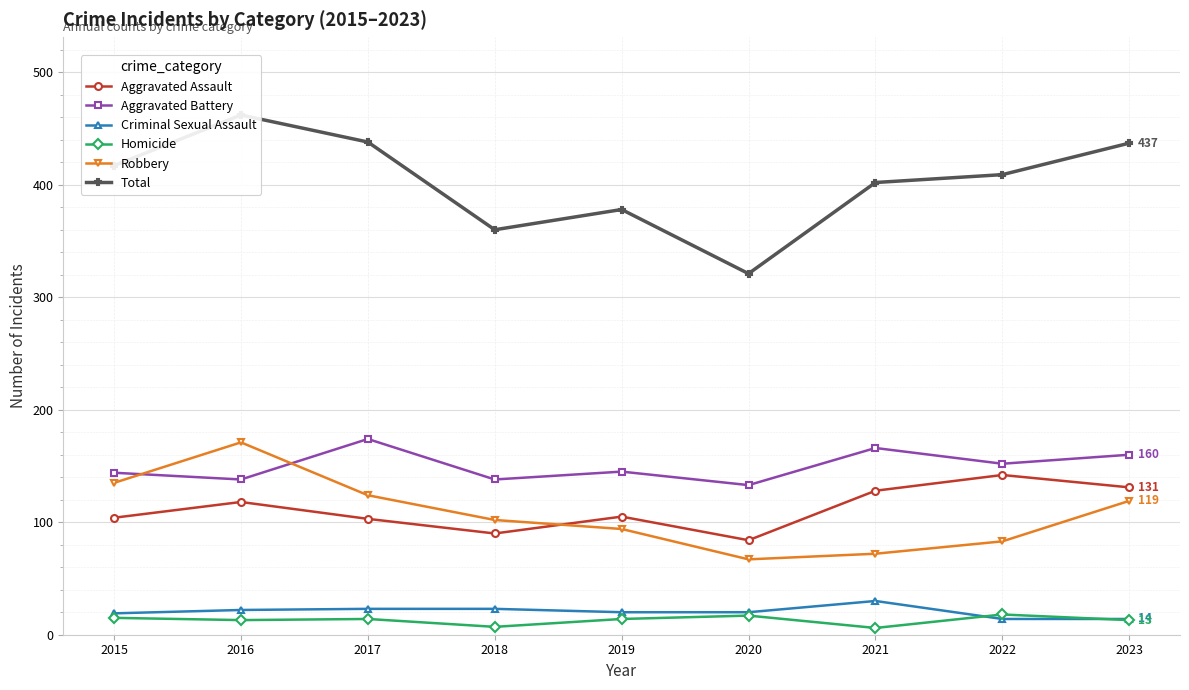

Reading left to right, list all the values displayed in this chart.

Aggravated Assault: 2015=104	2016=118	2017=103	2018=90	2019=105	2020=84	2021=128	2022=142	2023=131
Aggravated Battery: 2015=144	2016=138	2017=174	2018=138	2019=145	2020=133	2021=166	2022=152	2023=160
Criminal Sexual Assault: 2015=19	2016=22	2017=23	2018=23	2019=20	2020=20	2021=30	2022=14	2023=14
Homicide: 2015=15	2016=13	2017=14	2018=7	2019=14	2020=17	2021=6	2022=18	2023=13
Robbery: 2015=135	2016=171	2017=124	2018=102	2019=94	2020=67	2021=72	2022=83	2023=119
Total: 2015=417	2016=462	2017=438	2018=360	2019=378	2020=321	2021=402	2022=409	2023=437